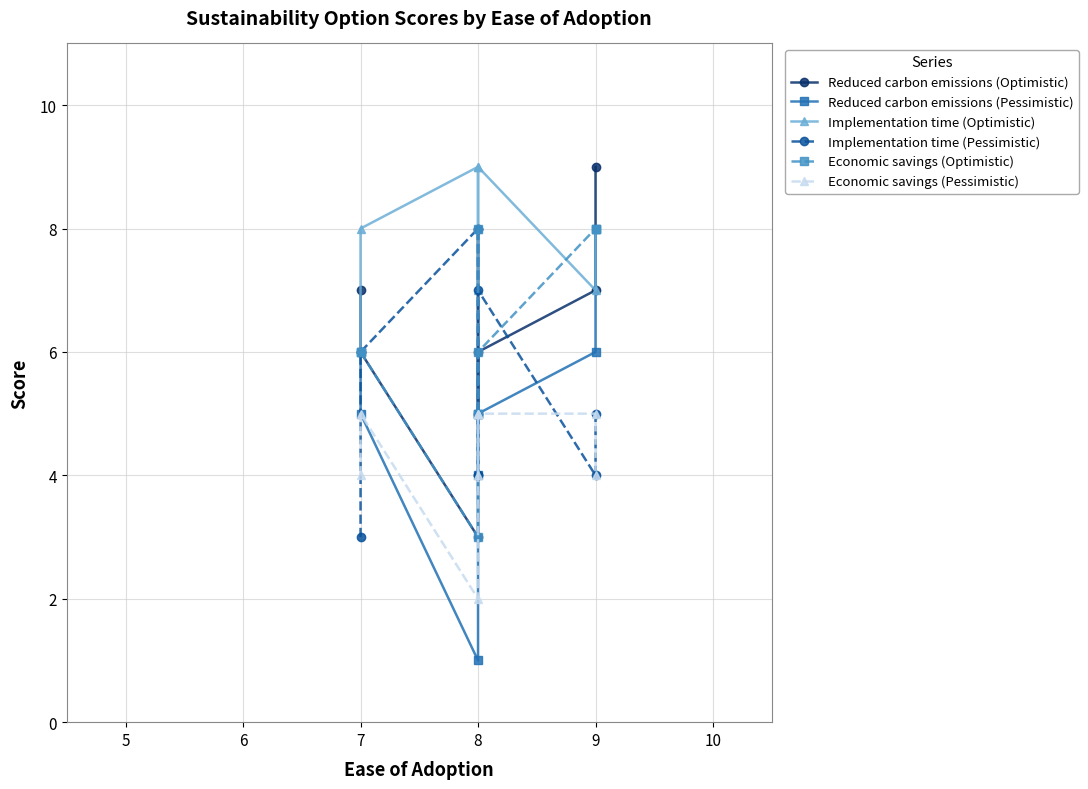

What is the value of the Economic savings (Optimistic) point at the 4th from the left?

8